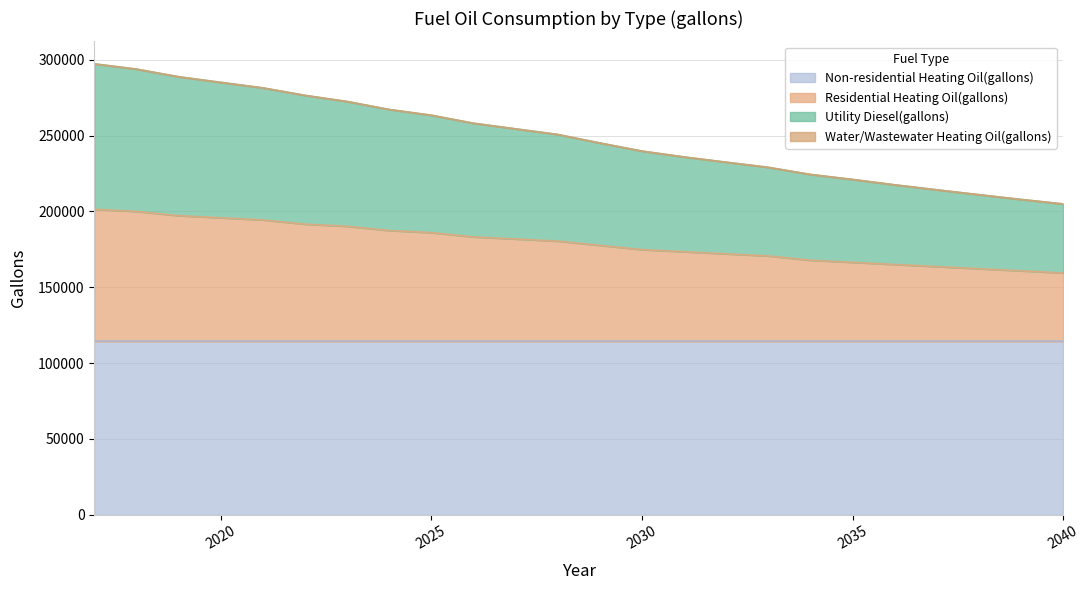

Does the chart display data point markers on the line(s)?

No